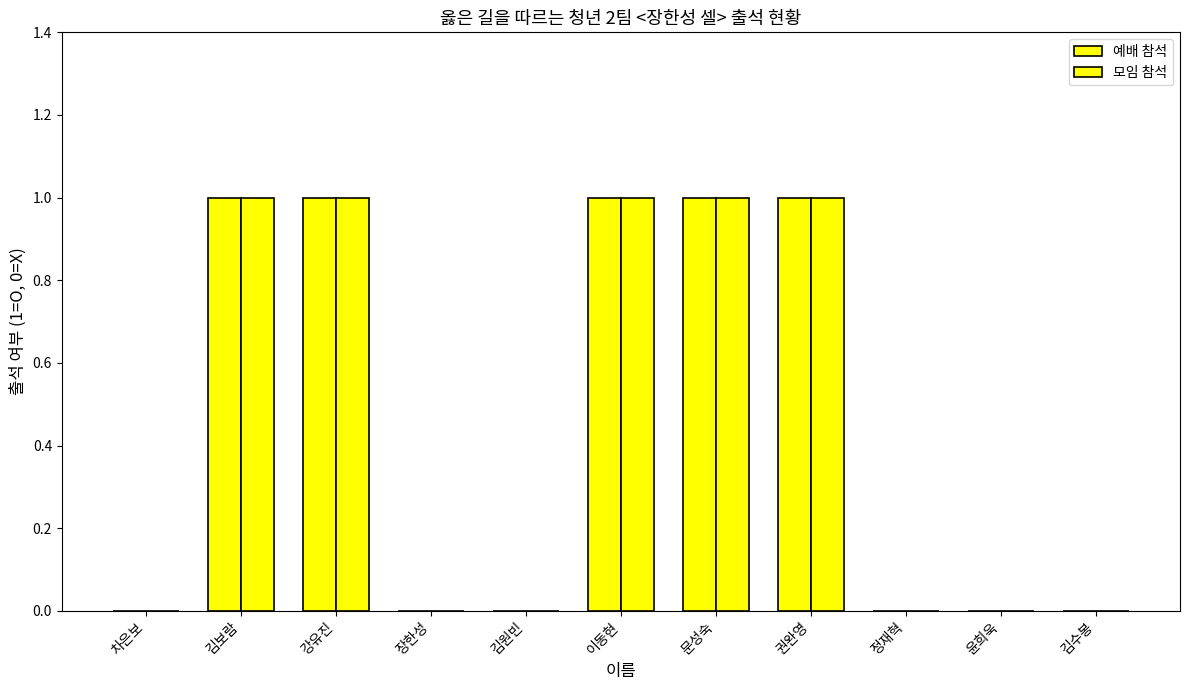

Rank the series at 정재혁 from highest to lowest value.

예배 참석, 모임 참석